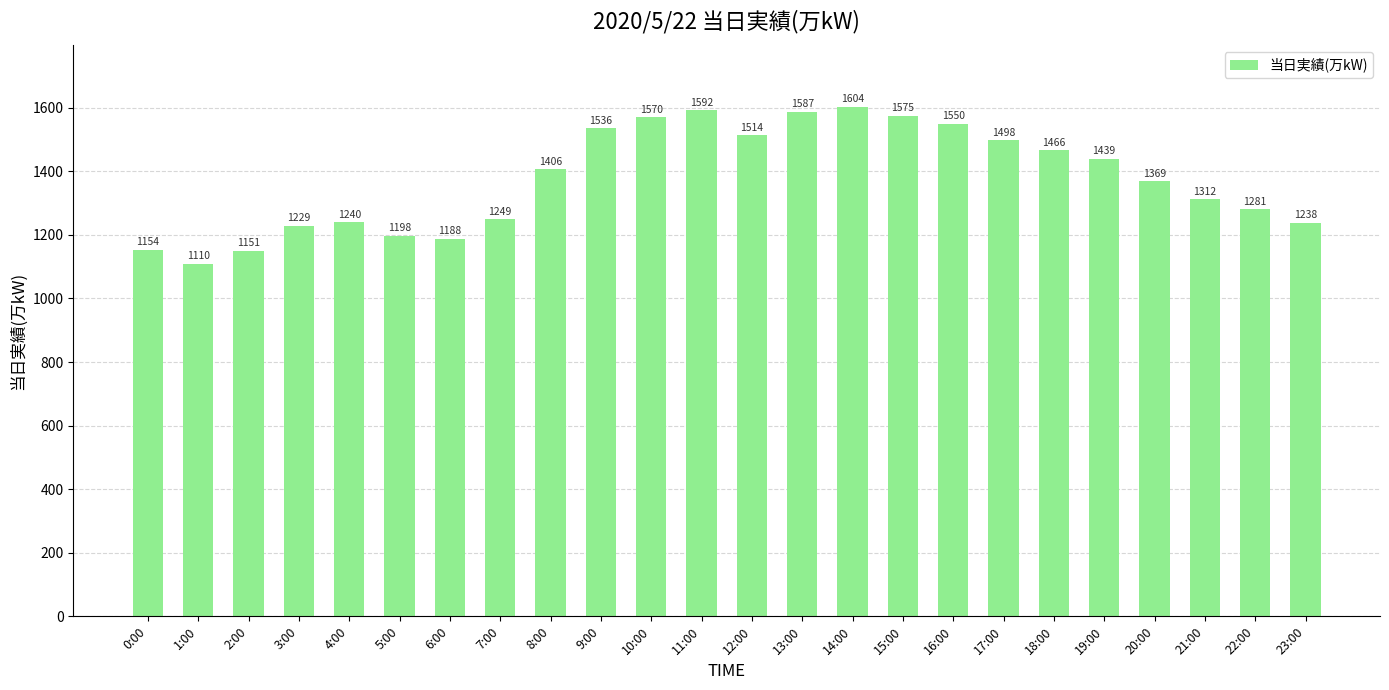

What is the difference between the second highest and minimum values?

482